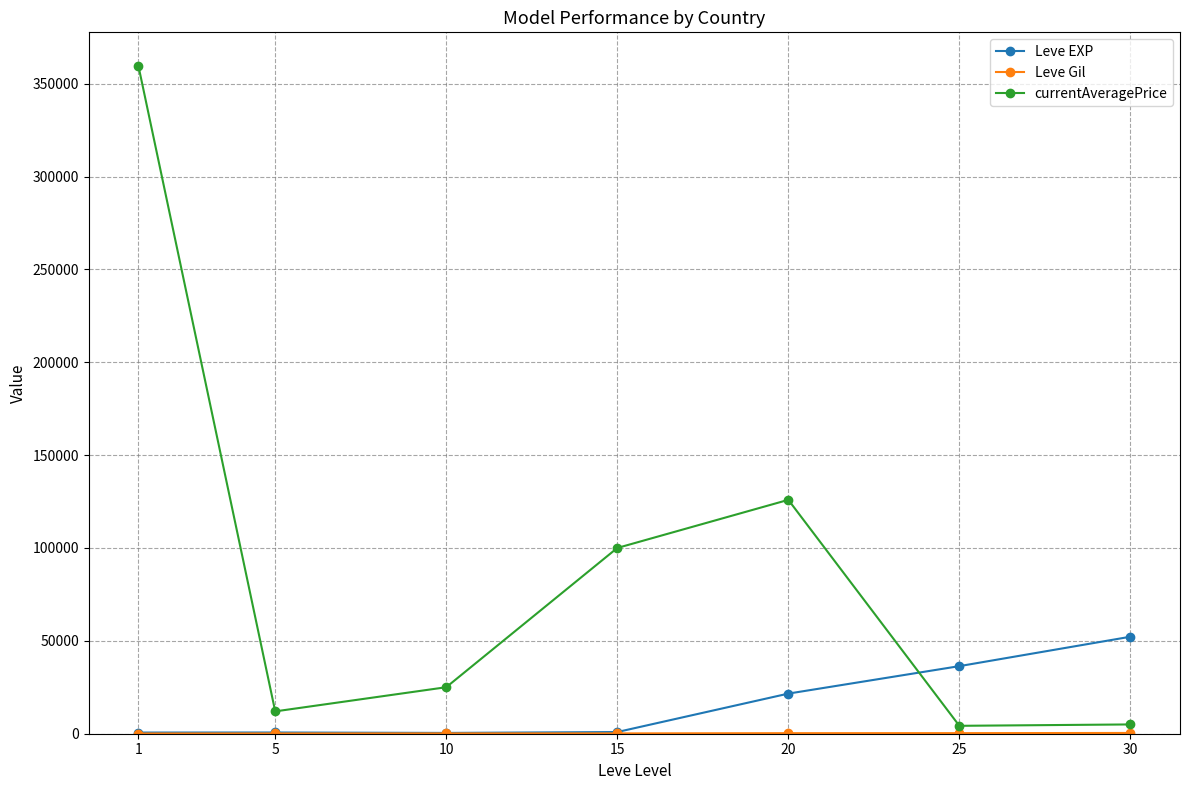

Count the number of data series in this chart.

3